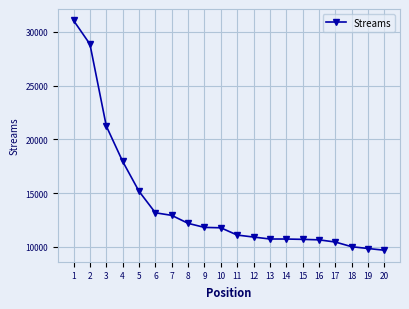

What is the ratio of the value at 18 to the value at 9?

0.8